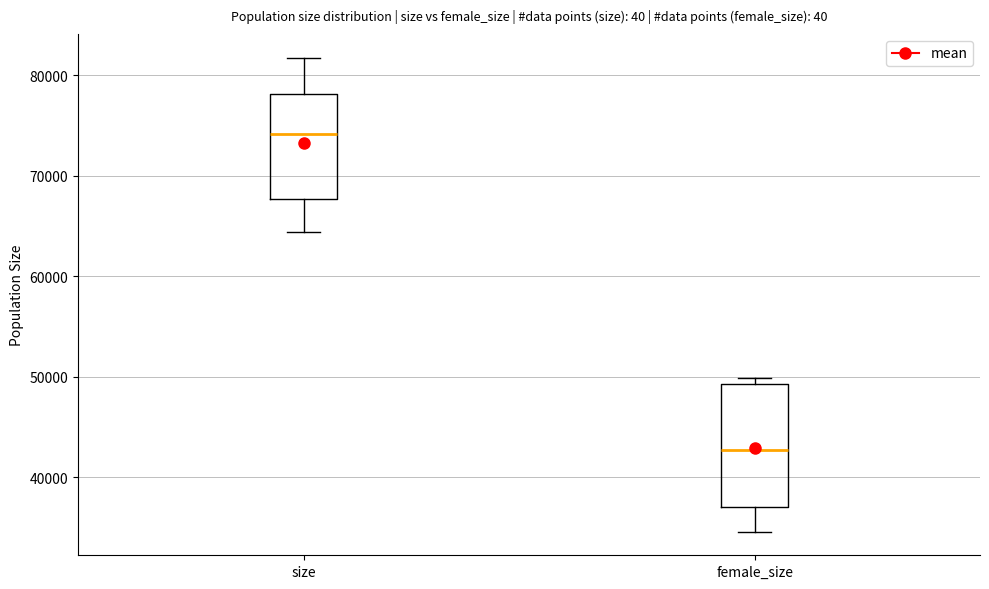

Where does the lower whisker of the box for female_size end on the y-axis? The values are not printed on the chart, so give them approximately, as read against the axis.

35000